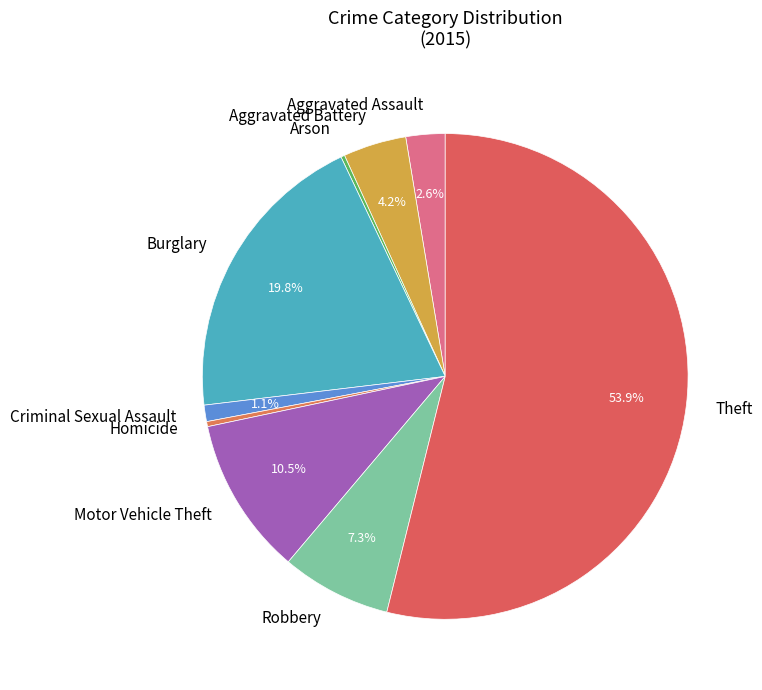

What is the total percentage of Motor Vehicle Theft and Criminal Sexual Assault?

11.6%